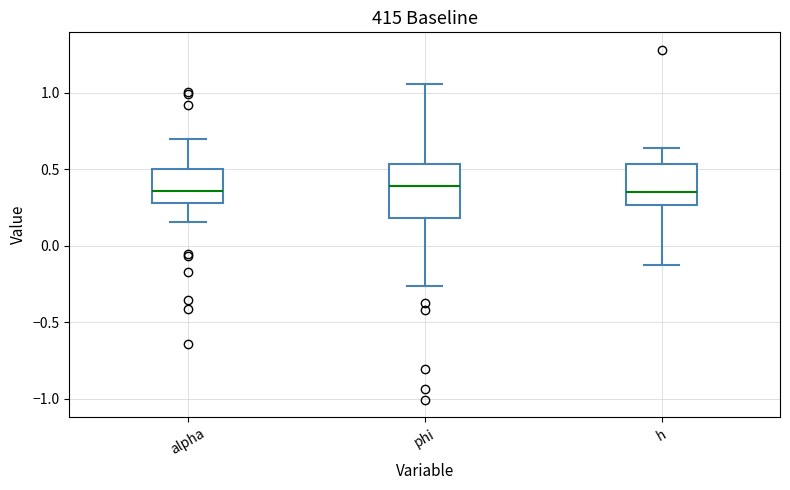

Reading left to right, read every box against the y-axis: the position of its median line, the range the box covers, and the ends of its whiskers. The values are not printed on the chart, so give them approximately, as read against the axis.

alpha: median 0.35, box 0.30 to 0.50, whiskers 0.15 to 0.70
phi: median 0.40, box 0.20 to 0.55, whiskers -0.25 to 1.05
h: median 0.35, box 0.25 to 0.55, whiskers -0.15 to 0.65